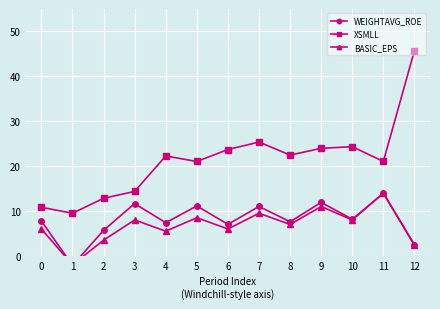

In XSMLL, how many points are lower than both neighbors (excluding endpoints)?

4